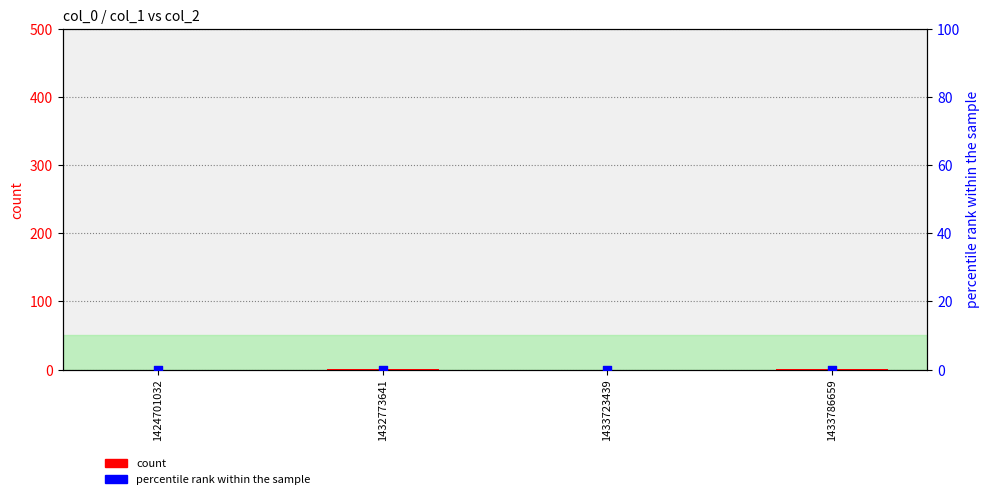

Which series reaches the minimum Y coordinate?

count